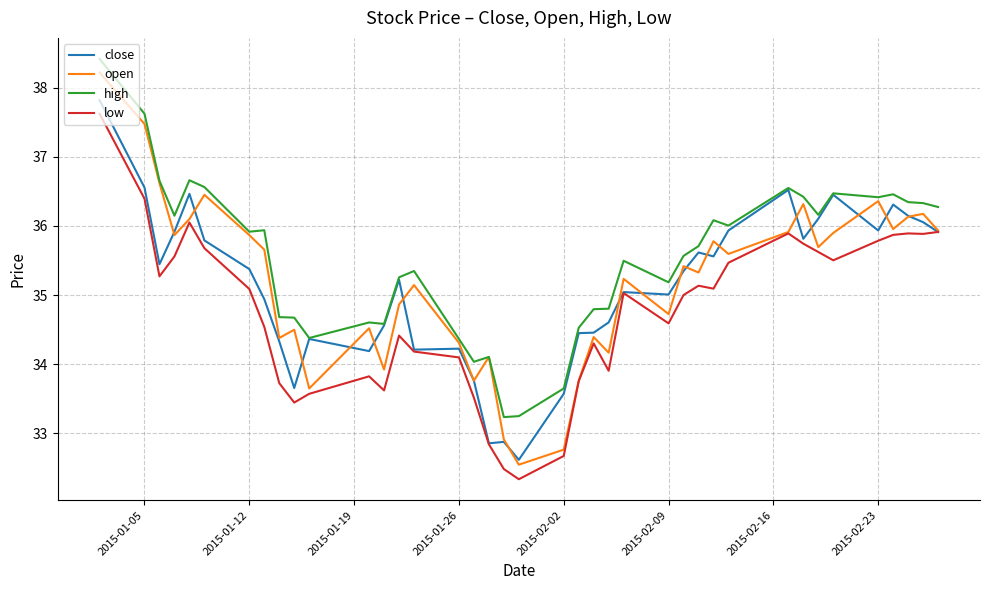

Which series has the largest total across all categories?

high